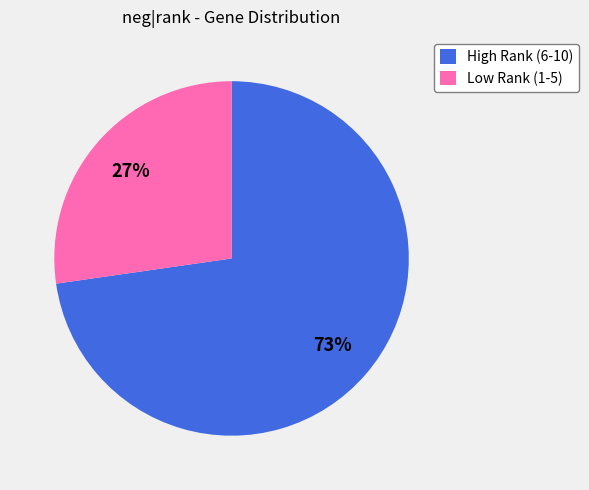

Does any single category account for the majority?

Yes